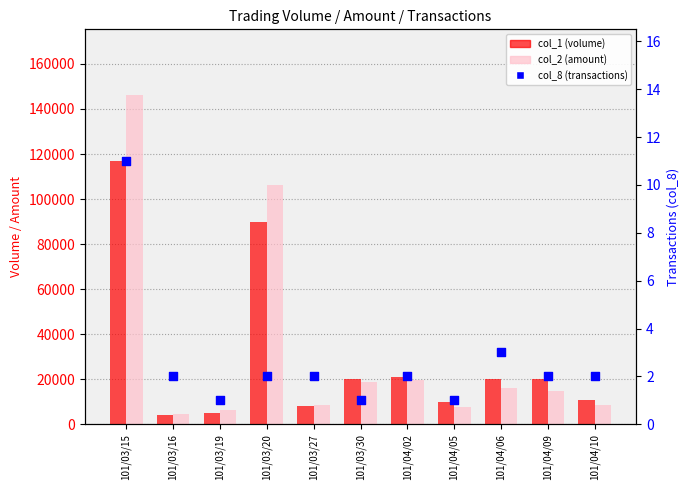

Which series reaches the minimum Y coordinate?

col_8 (transactions)